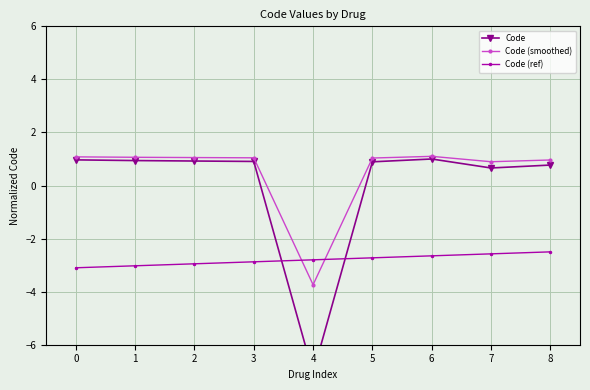

At which label does Code (smoothed) reach its peak?

6